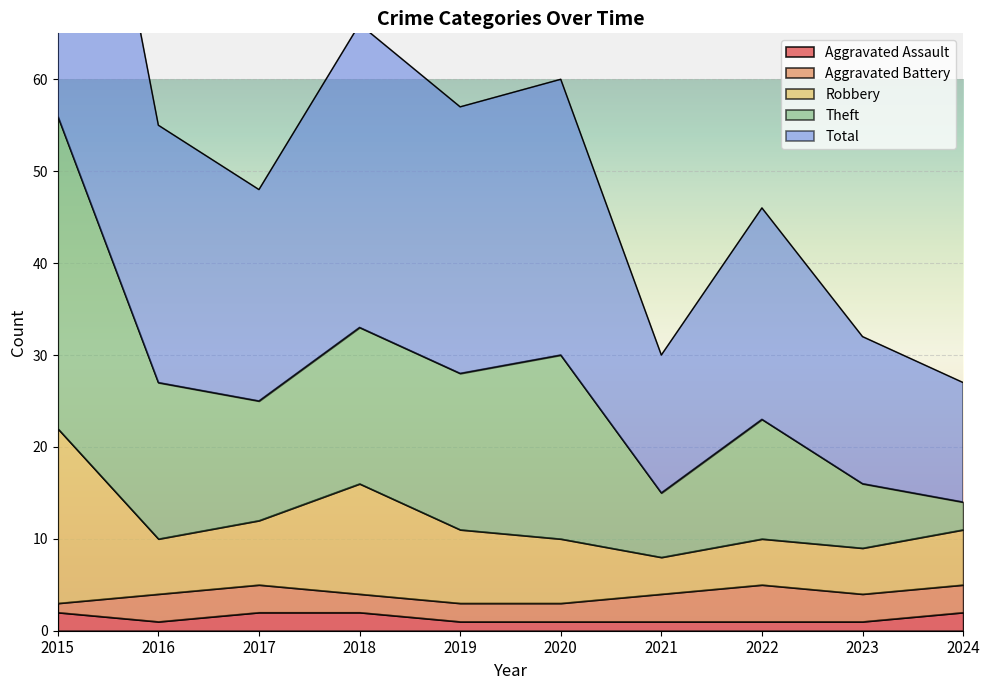

The value of Aggravated Assault at 2018 is 4. True or false?

False